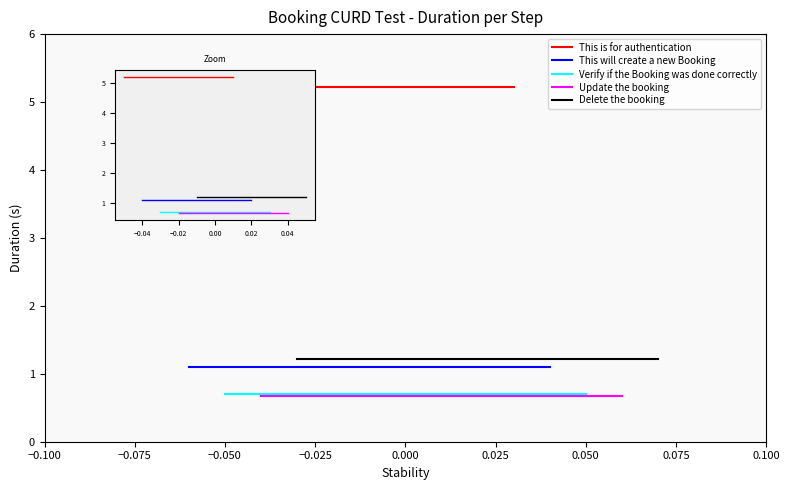

True or false: Verify if the Booking was done correctly has a value of 0.2 at −0.075.

False